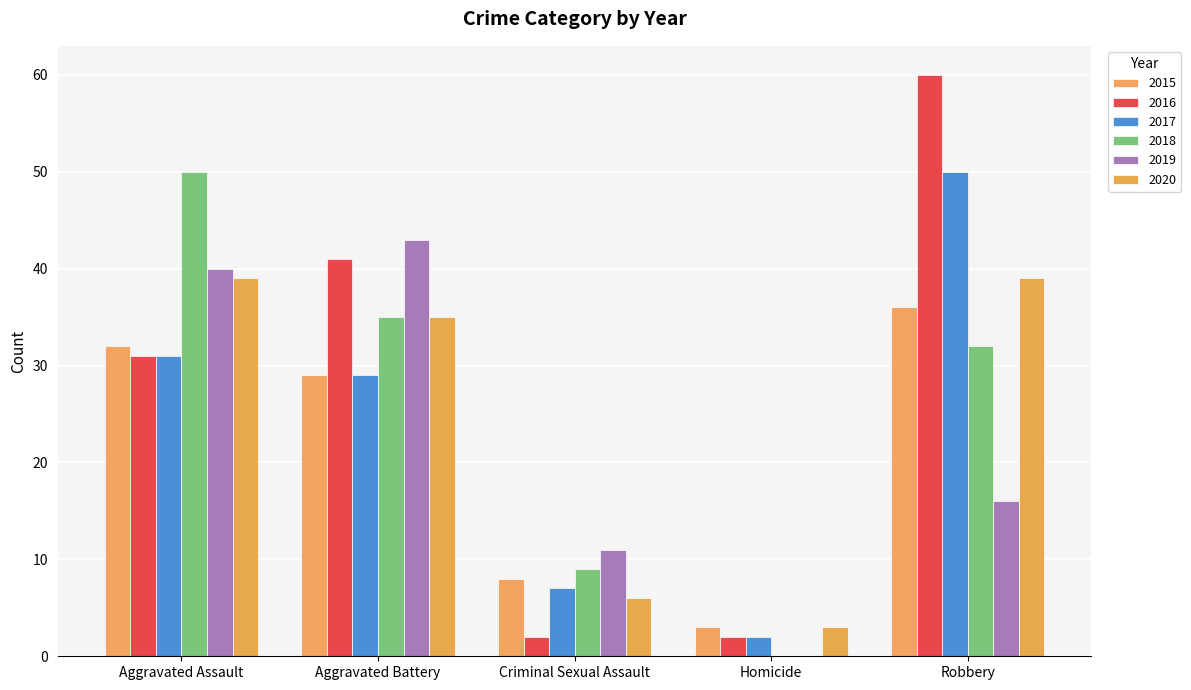

At which label does 2015 first exceed 29?

Aggravated Assault